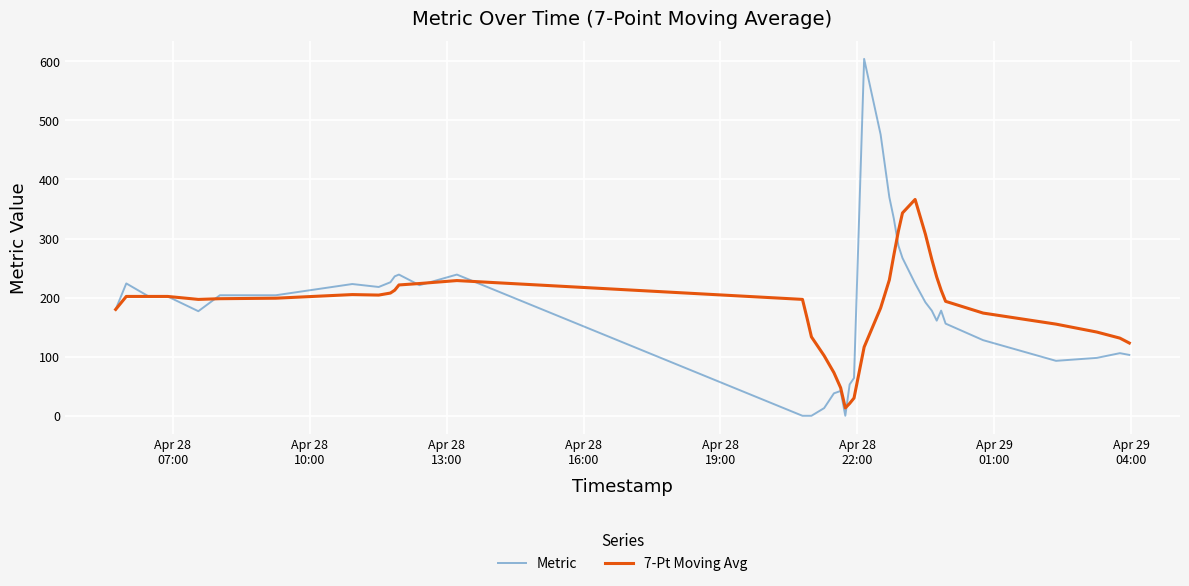

Which series has the widest spread of values?

Metric